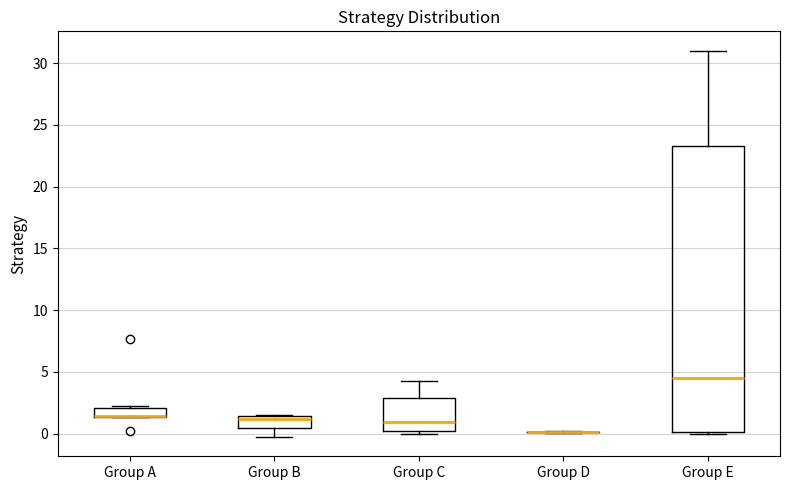

Comparing the boxes themselves (not the whiskers), which one is the tallest?

Group E